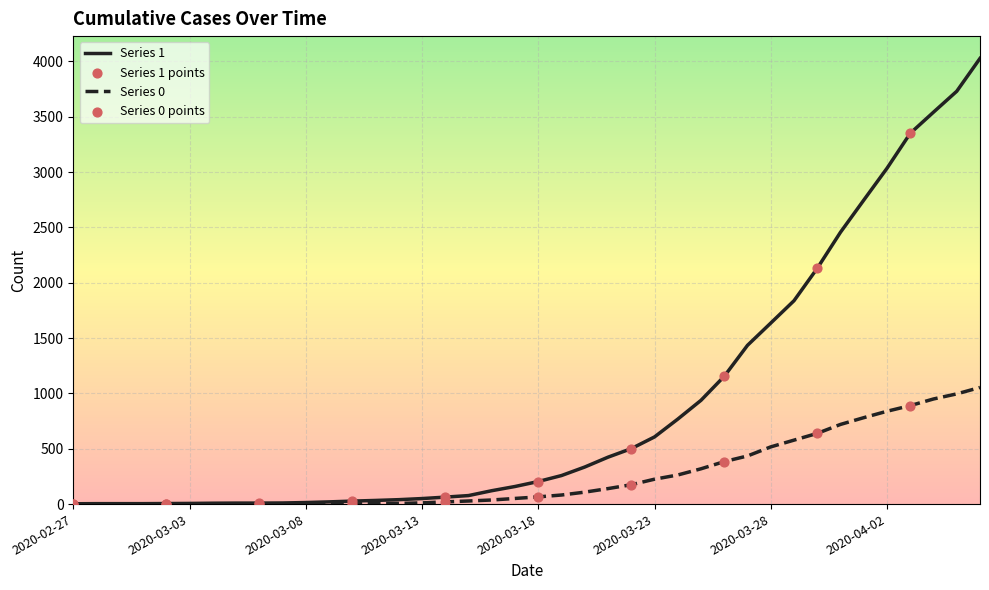

Which series has the largest range (max minus min)?

Series 1